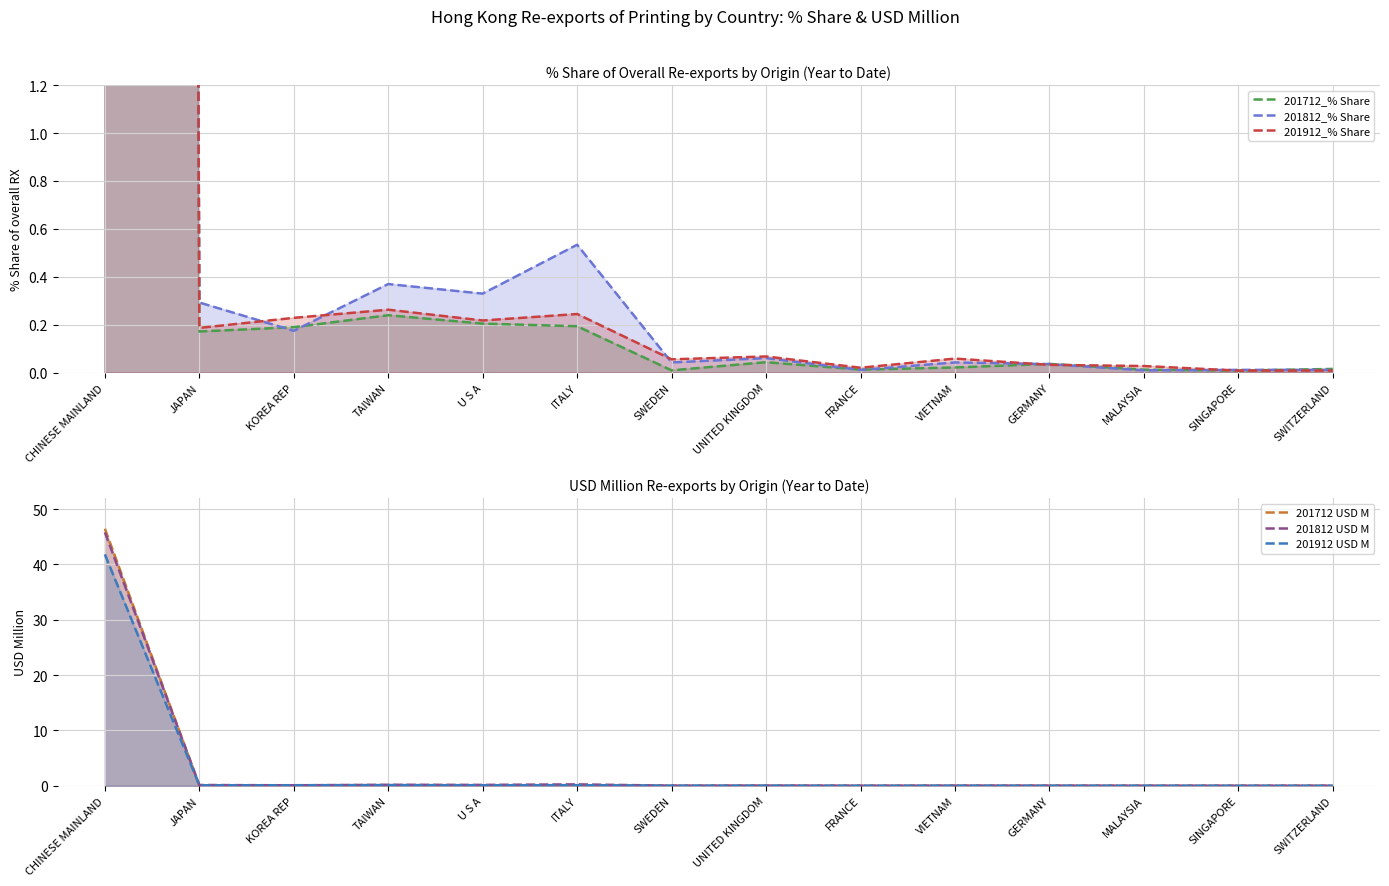

In 201912_% Share, how many points are lower than both neighbors (excluding endpoints)?

4